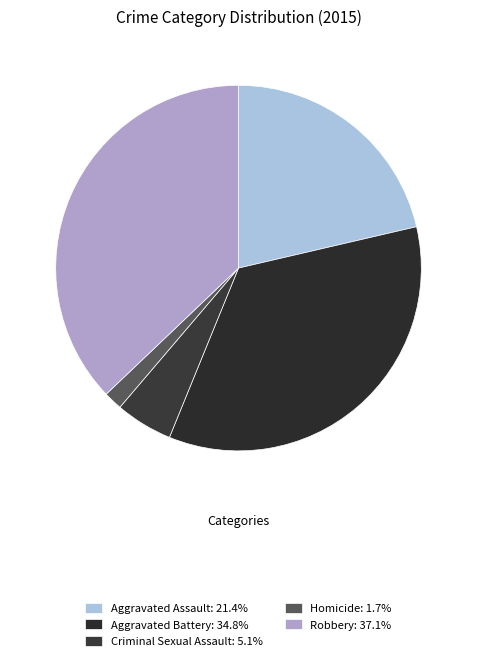

How many slices are in this pie chart?

5